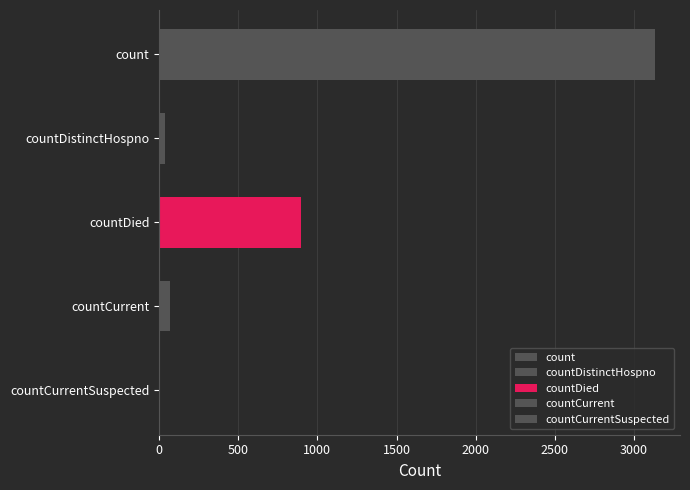

Reading left to right, what are all the values shown in this chart?

count=3134	countDistinctHospno=40	countDied=896	countCurrent=72	countCurrentSuspected=0